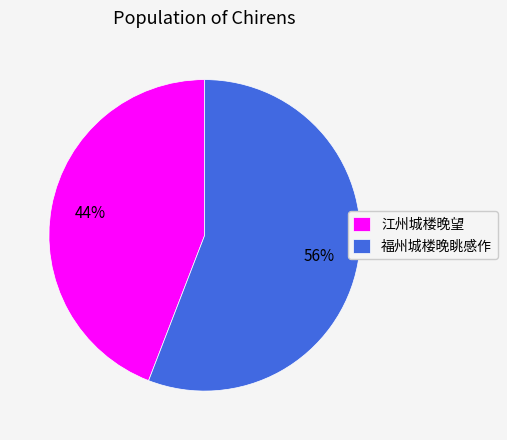

Is there any slice that represents more than half of the pie?

Yes